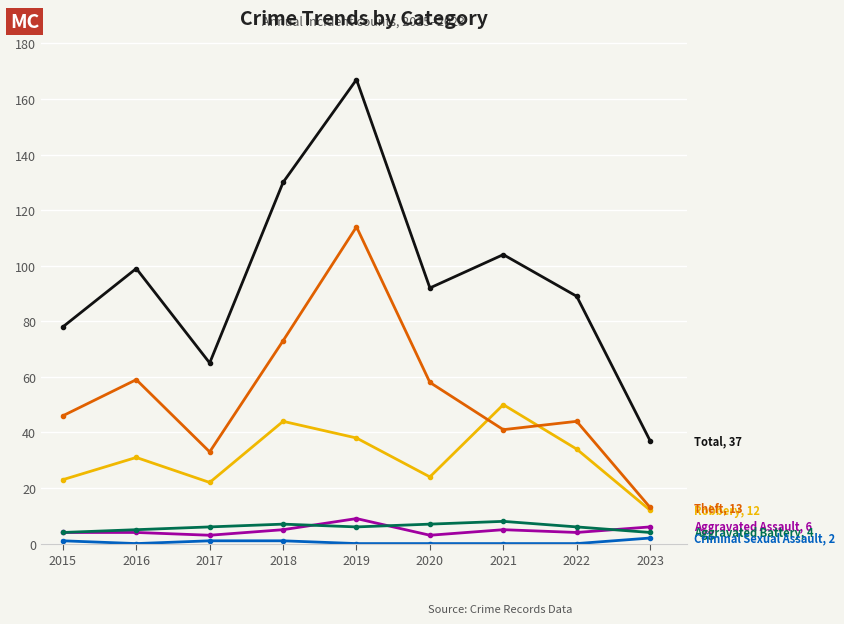

Reading right to left, list all the values displayed in this chart.

Aggravated Assault: 2023=6	2022=4	2021=5	2020=3	2019=9	2018=5	2017=3	2016=4	2015=4
Aggravated Battery: 2023=4	2022=6	2021=8	2020=7	2019=6	2018=7	2017=6	2016=5	2015=4
Criminal Sexual Assault: 2023=2	2022=0	2021=0	2020=0	2019=0	2018=1	2017=1	2016=0	2015=1
Robbery: 2023=12	2022=34	2021=50	2020=24	2019=38	2018=44	2017=22	2016=31	2015=23
Theft: 2023=13	2022=44	2021=41	2020=58	2019=114	2018=73	2017=33	2016=59	2015=46
Total: 2023=37	2022=89	2021=104	2020=92	2019=167	2018=130	2017=65	2016=99	2015=78